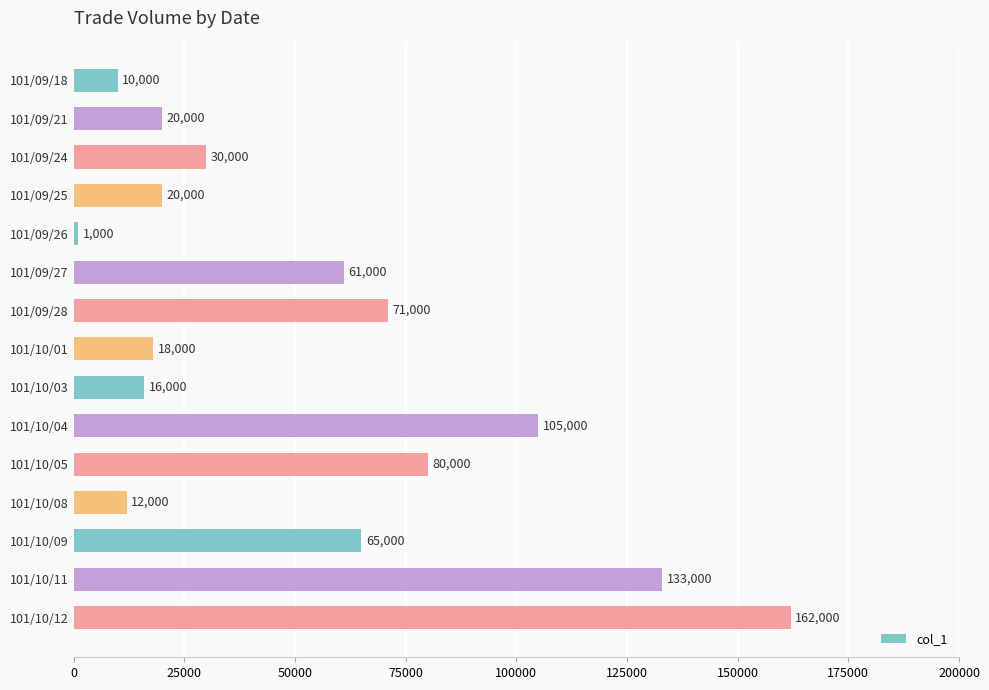

Read the value at 101/10/09.

65000